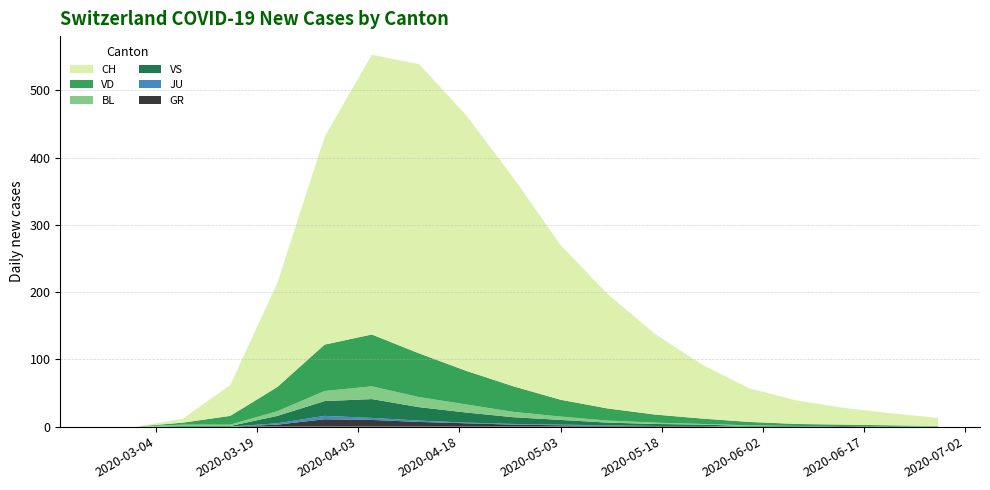

Reading left to right, transcribe all the data shown in this chart.

GR: 0=0	1=0	2=0	3=0	4=3	5=11	6=10	7=7	8=5	9=3	10=2	11=1	12=1	13=1	14=0	15=0	16=1	17=0	18=0
JU: 0=0	1=0	2=0	3=0	4=2	5=5	6=3	7=2	8=1	9=1	10=1	11=1	12=0	13=0	14=0	15=0	16=0	17=0	18=0
VS: 0=0	1=0	2=1	3=1	4=11	5=22	6=28	7=20	8=15	9=10	10=7	11=4	12=3	13=2	14=1	15=1	16=0	17=1	18=0
BL: 0=0	1=0	2=2	3=2	4=7	5=15	6=19	7=15	8=12	9=8	10=5	11=3	12=2	13=1	14=1	15=0	16=0	17=0	18=0
VD: 0=0	1=0	2=3	3=13	4=36	5=69	6=77	7=65	8=50	9=38	10=25	11=18	12=12	13=8	14=5	15=3	16=2	17=1	18=1
CH: 0=0	1=0	2=6	3=46	4=155	5=309	6=416	7=430	8=380	9=310	10=230	11=170	12=120	13=80	14=50	15=35	16=25	17=18	18=12